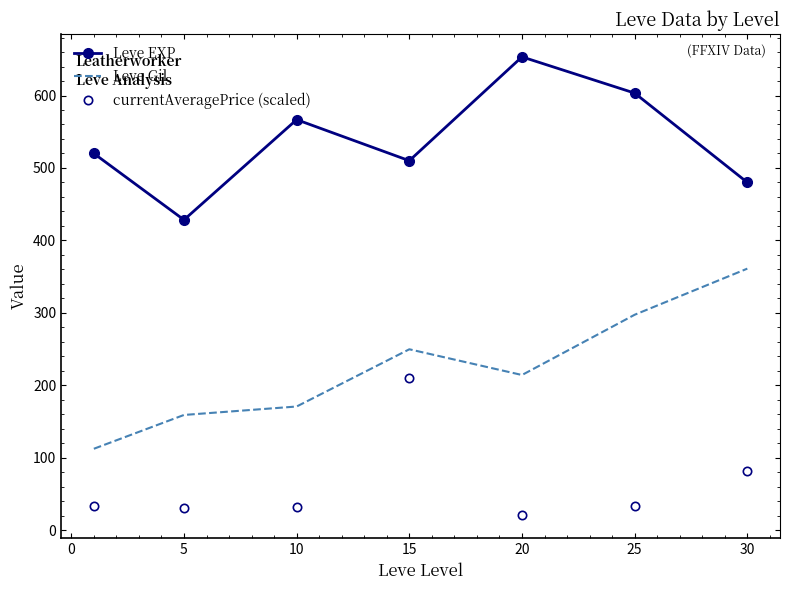

True or false: currentAveragePrice (scaled) and Leve Gil intersect in this chart.

False